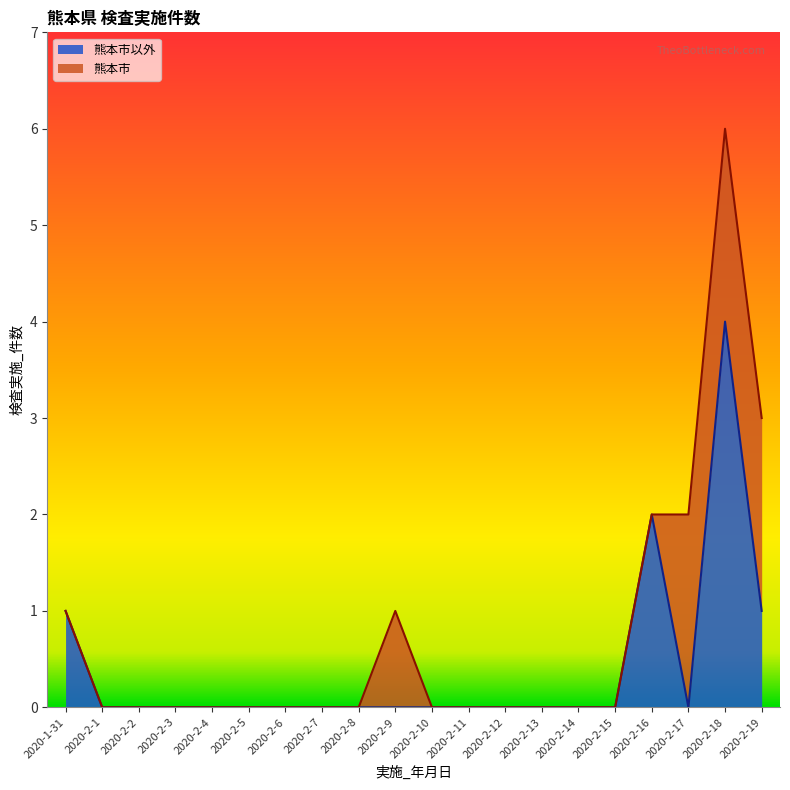

True or false: the data has more than 1 interior local peaks.

True